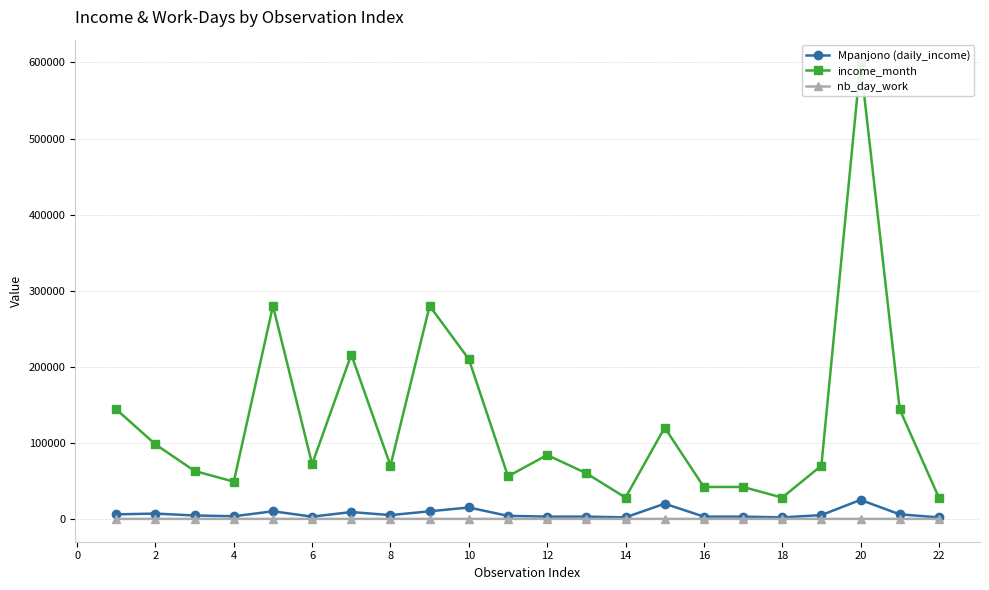

What is the maximum value shown in the chart?

600000